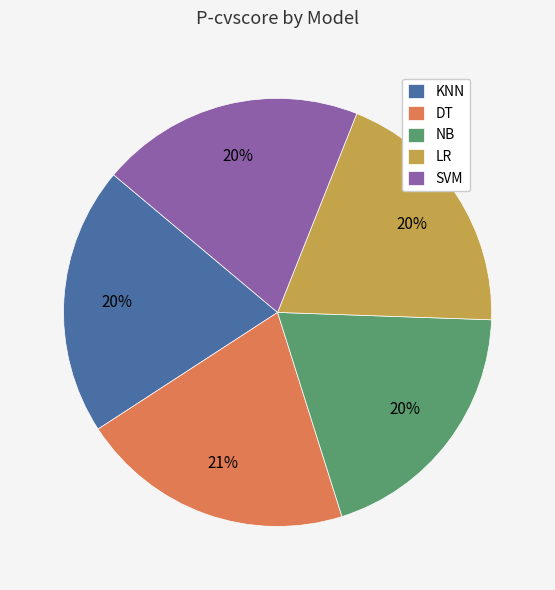

What percentage is the DT slice, to the nearest percent?

21%